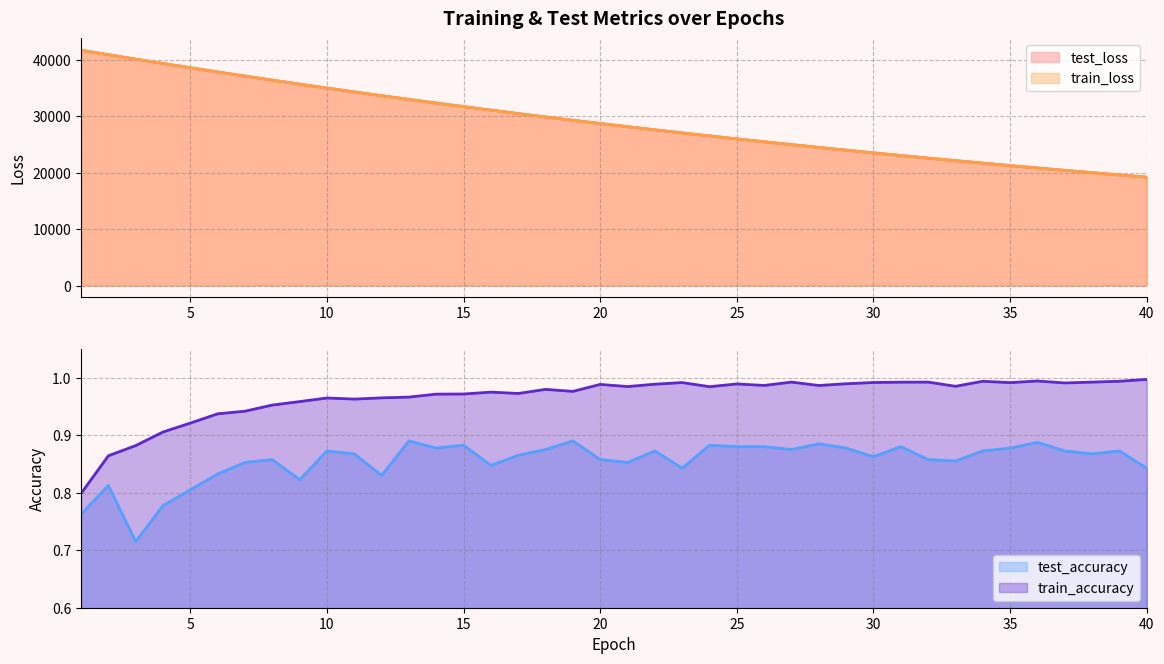

How many values in the test_loss series exceed 28713?

20